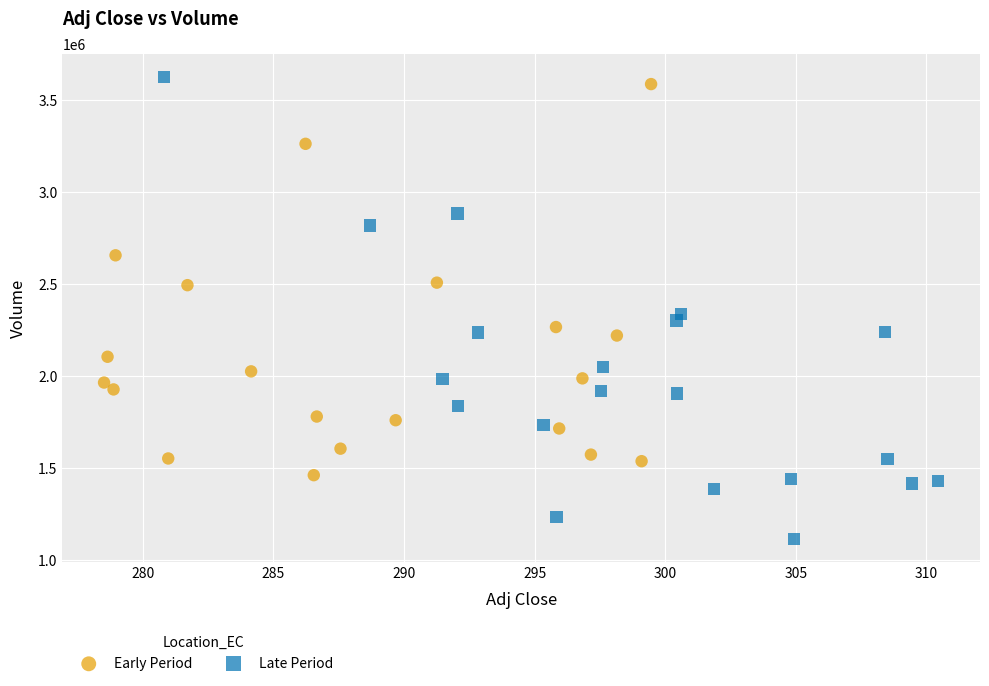

What are all the series names shown in the legend?

Early Period, Late Period